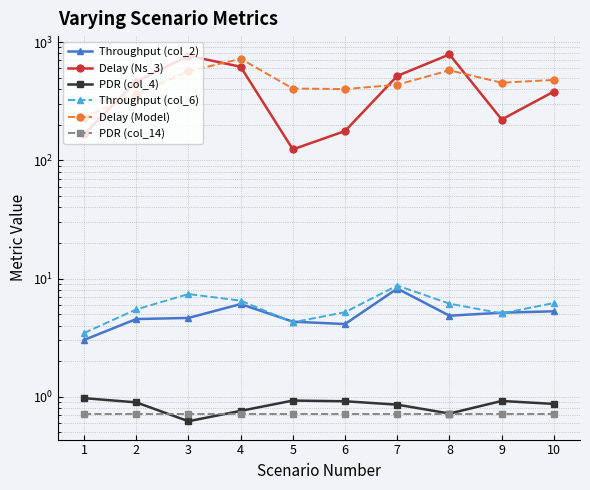

What are all the series names shown in the legend?

Throughput (col_2), Delay (Ns_3), PDR (col_4), Throughput (col_6), Delay (Model), PDR (col_14)